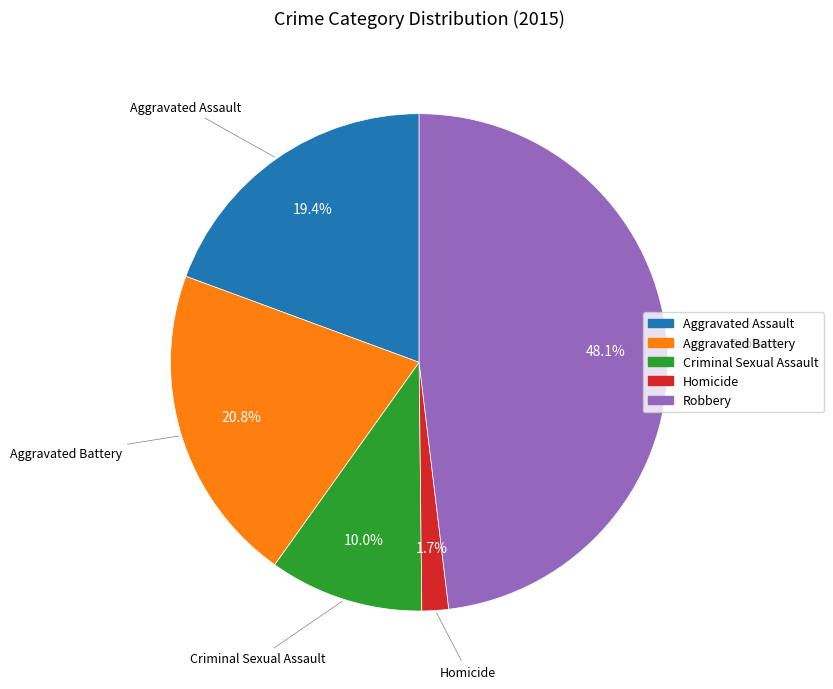

To the nearest percent, what percentage of the pie is Criminal Sexual Assault?

10%